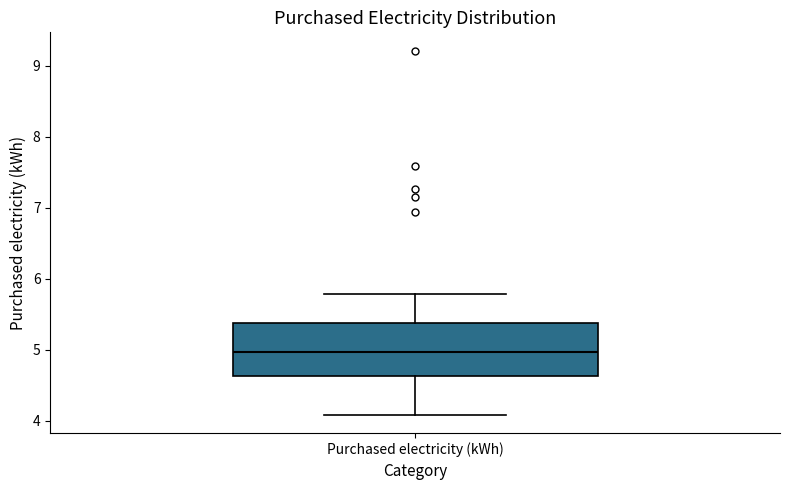

Read this box plot against the y-axis: the position of the median line, the range covered by the box, and the ends of both whiskers. The values are not printed on the chart, so give them approximately, as read against the axis.

median 5.0, box 4.6 to 5.4, whiskers 4.1 to 5.8